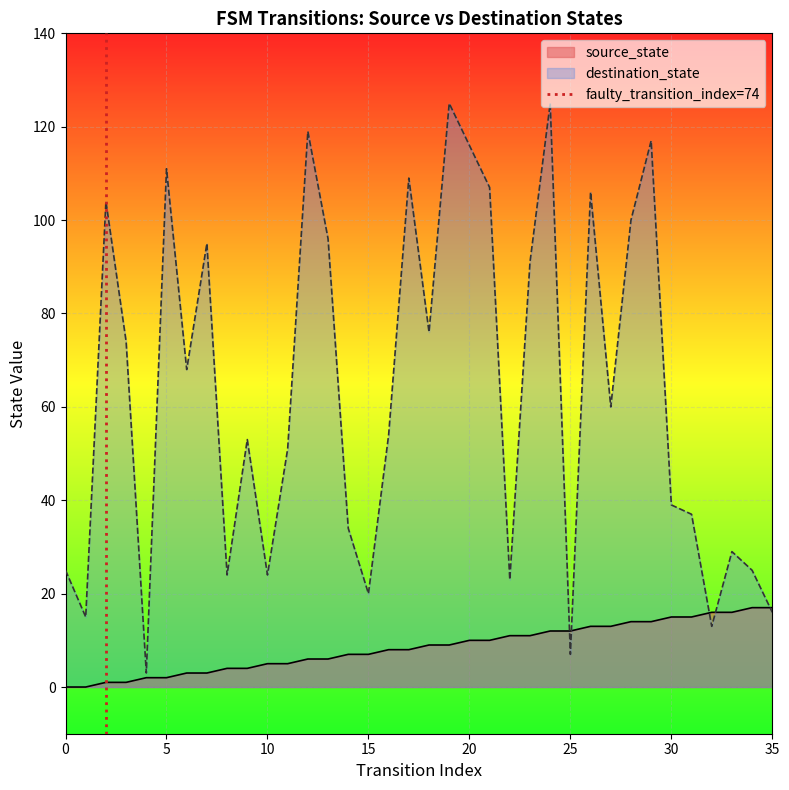

What is the highest value of the source_state series?

17